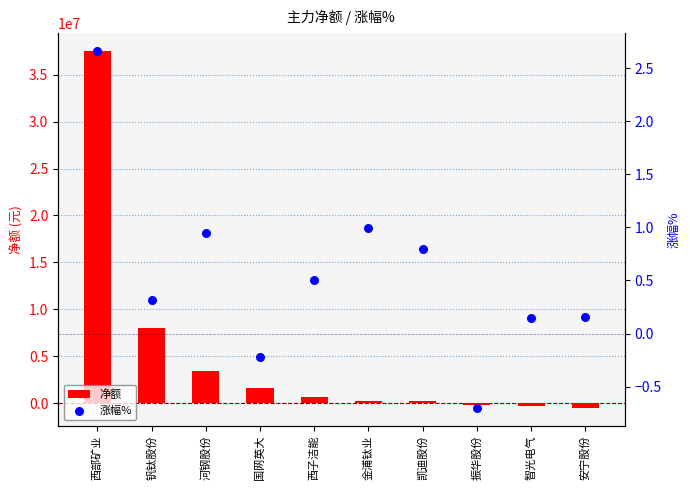

What is the total value across all series at 安宁股份?

-476233.8